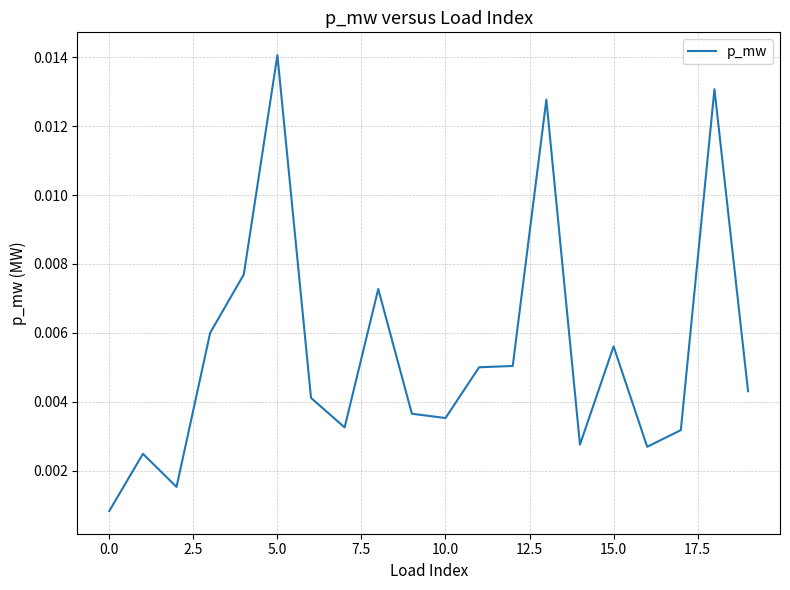

At which category does the chart reach its peak across all series?

5.0